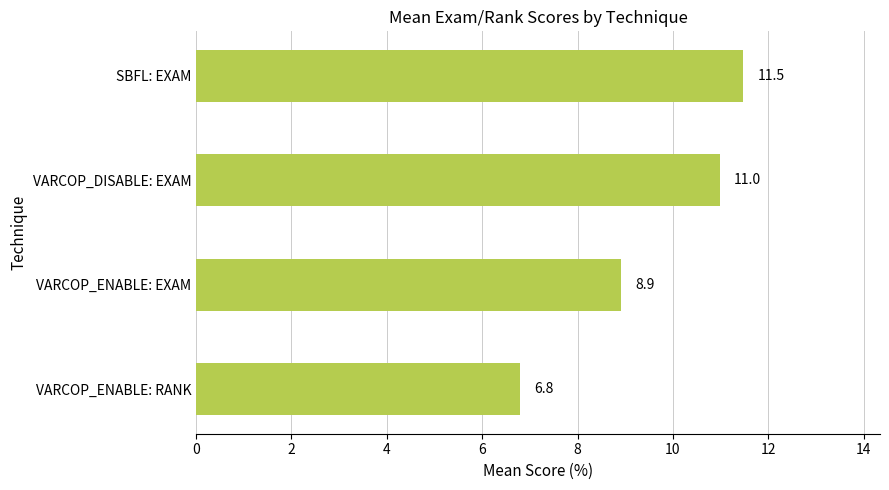

List the labels in order of value, smallest first.

VARCOP_ENABLE: RANK, VARCOP_ENABLE: EXAM, VARCOP_DISABLE: EXAM, SBFL: EXAM